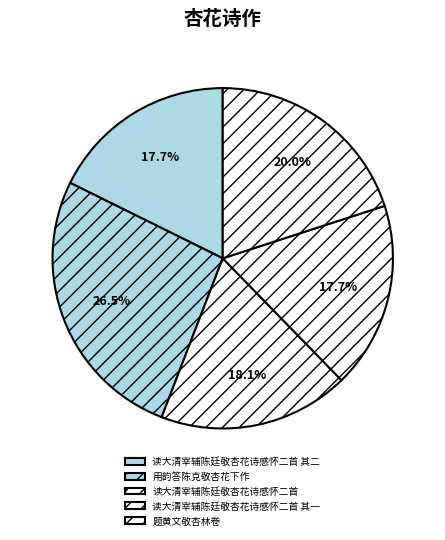

How many segments does this pie chart have?

5